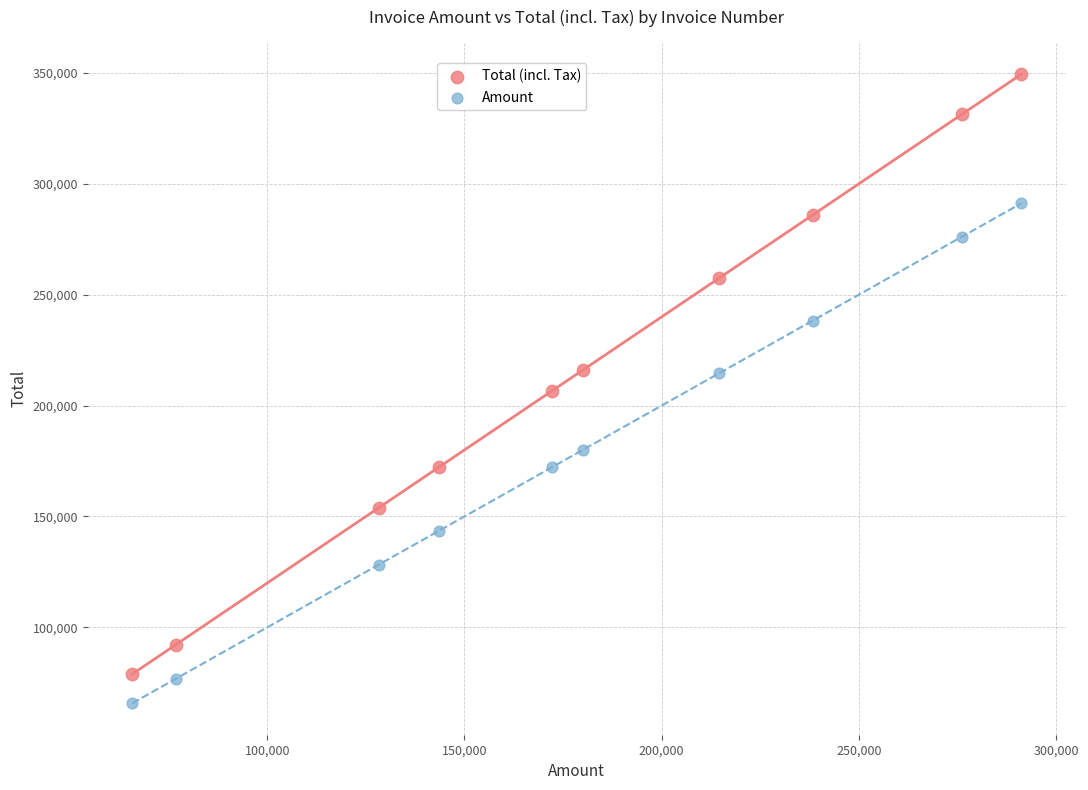

Which series contains the highest Y value?

Total (incl. Tax)